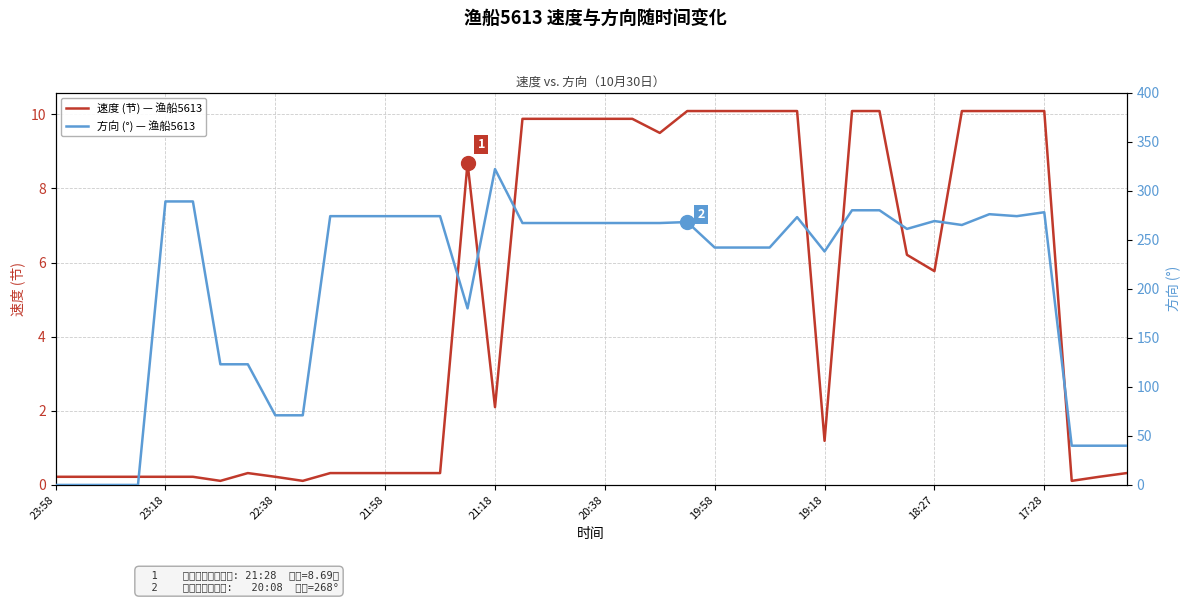

At which label is 速度 (节) — 渔船5613 closest to 5?

18:27